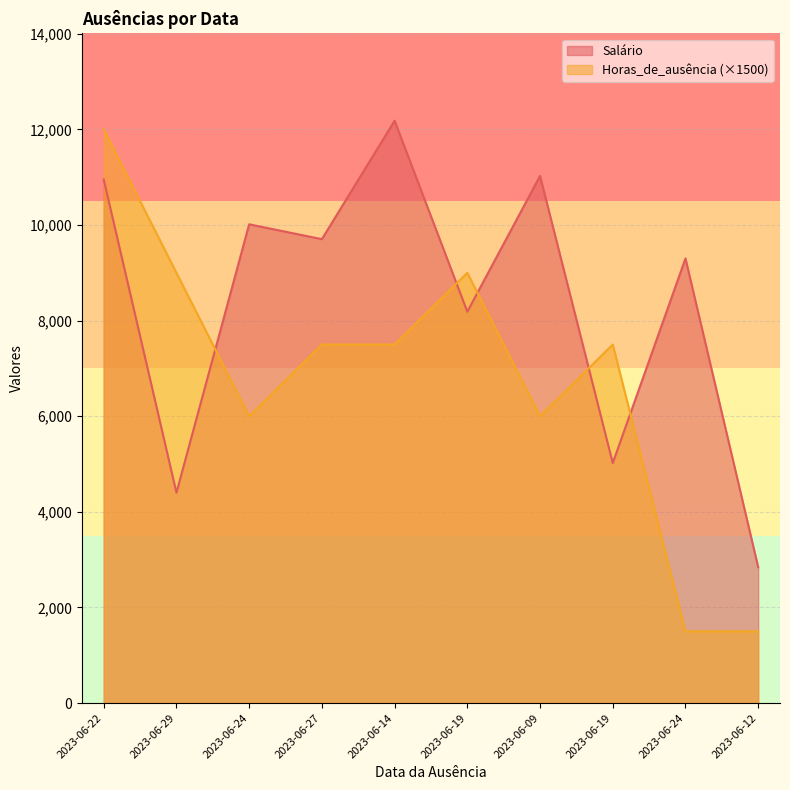

Reading left to right, transcribe all the data shown in this chart.

Horas_de_ausência: 2023-06-22=12000.0	2023-06-29=9000.0	2023-06-24=6000.0	2023-06-27=7500.0	2023-06-14=7500.0	2023-06-19=9000.0	2023-06-09=6000.0	2023-06-19=7500.0	2023-06-24=1500.0	2023-06-12=1500.0
Salário: 2023-06-22=10951.7	2023-06-29=4401.0	2023-06-24=10014.6	2023-06-27=9704.2	2023-06-14=12181.9	2023-06-19=8186.6	2023-06-09=11026.4	2023-06-19=5020.5	2023-06-24=9300.7	2023-06-12=2842.5